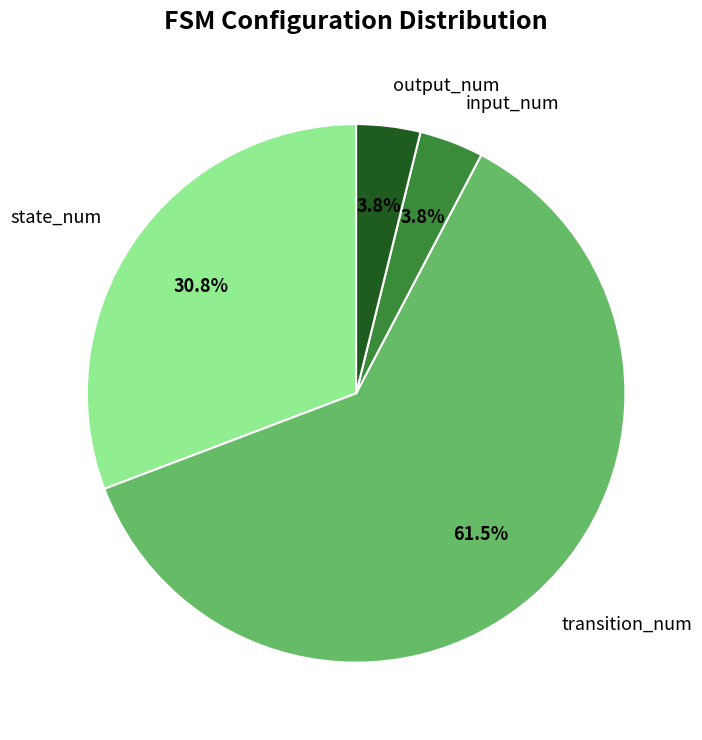

Count the number of slices in the pie.

4